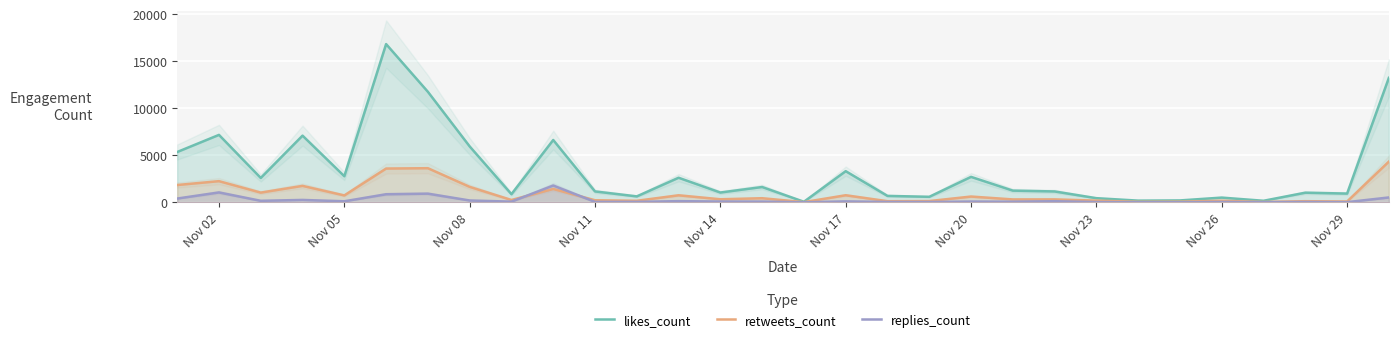

What is the maximum value for retweets_count?

4327